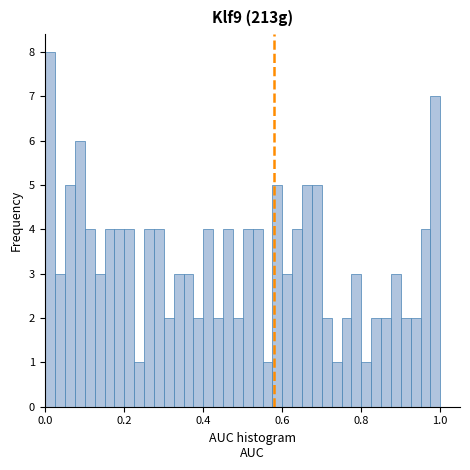

Read against the x-axis, roughly where is the centre of the tallest bar?

0.02